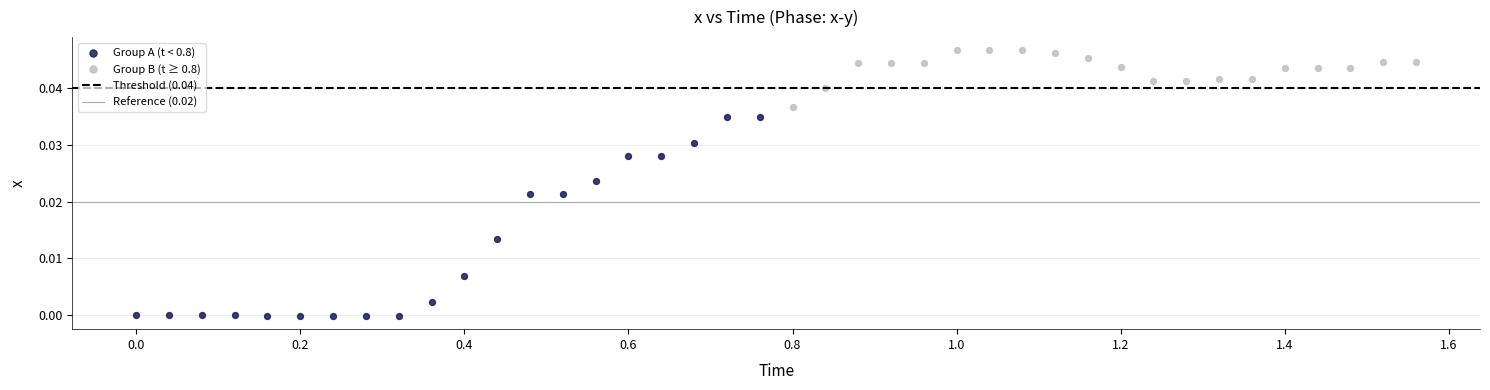

Which series has the widest spread of Y values?

Group A (t < 0.8)